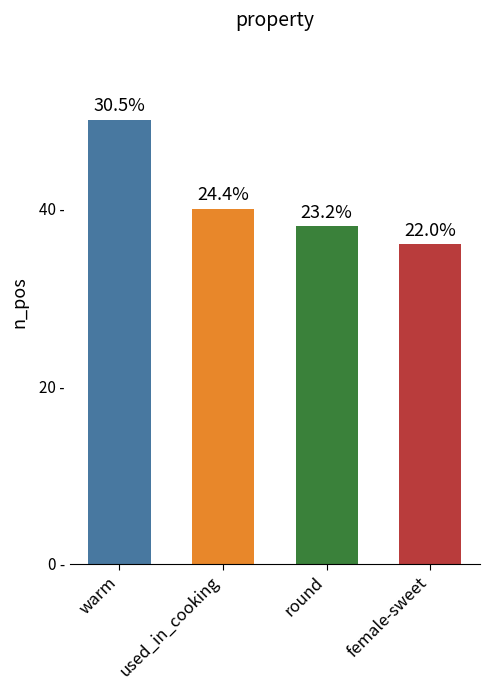

What is the sum of all values?

164